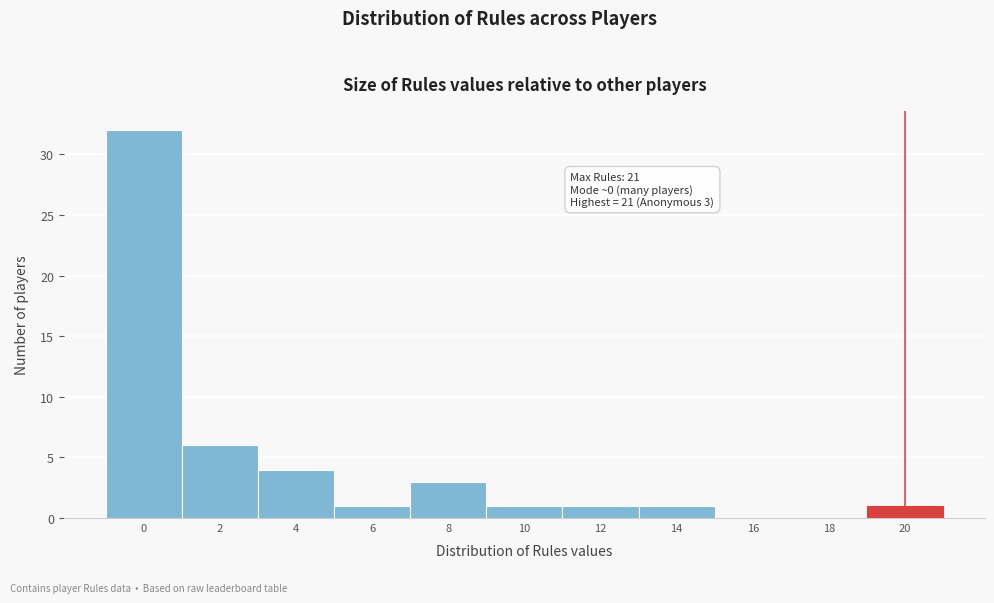

Reading left to right, extract all data points from this chart.

0=32	2=6	4=4	6=1	8=3	10=1	12=1	14=1	16=0	18=0	20=1